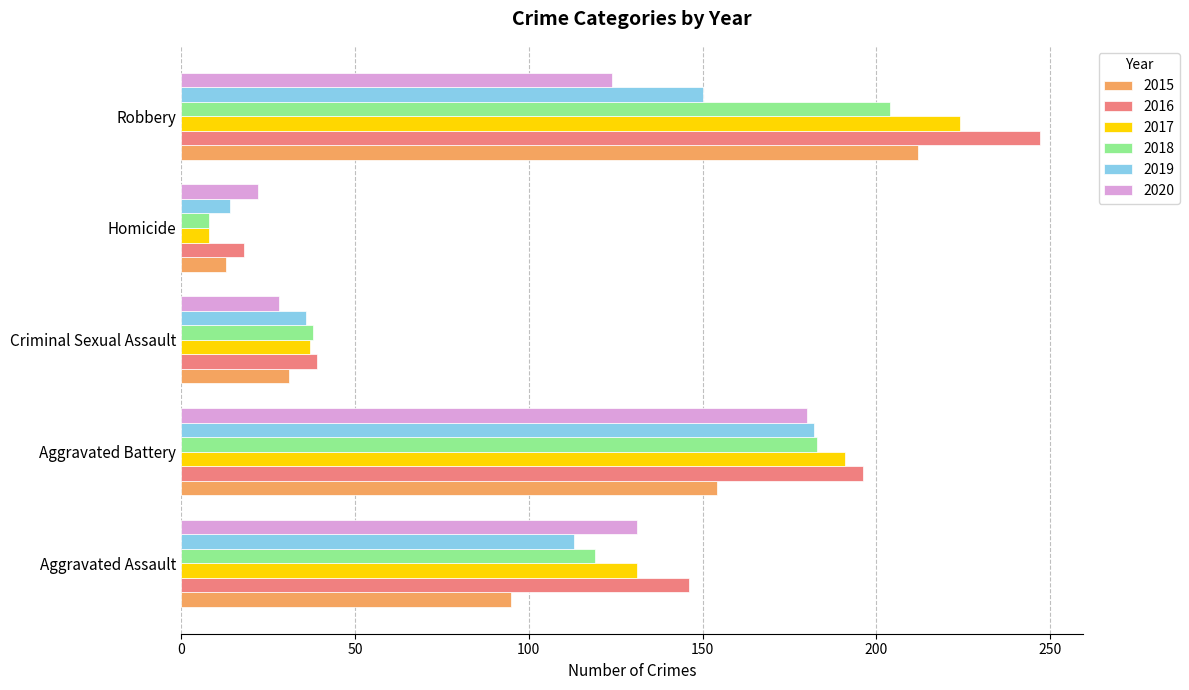

Which series changed the most between Criminal Sexual Assault and Robbery?

2016